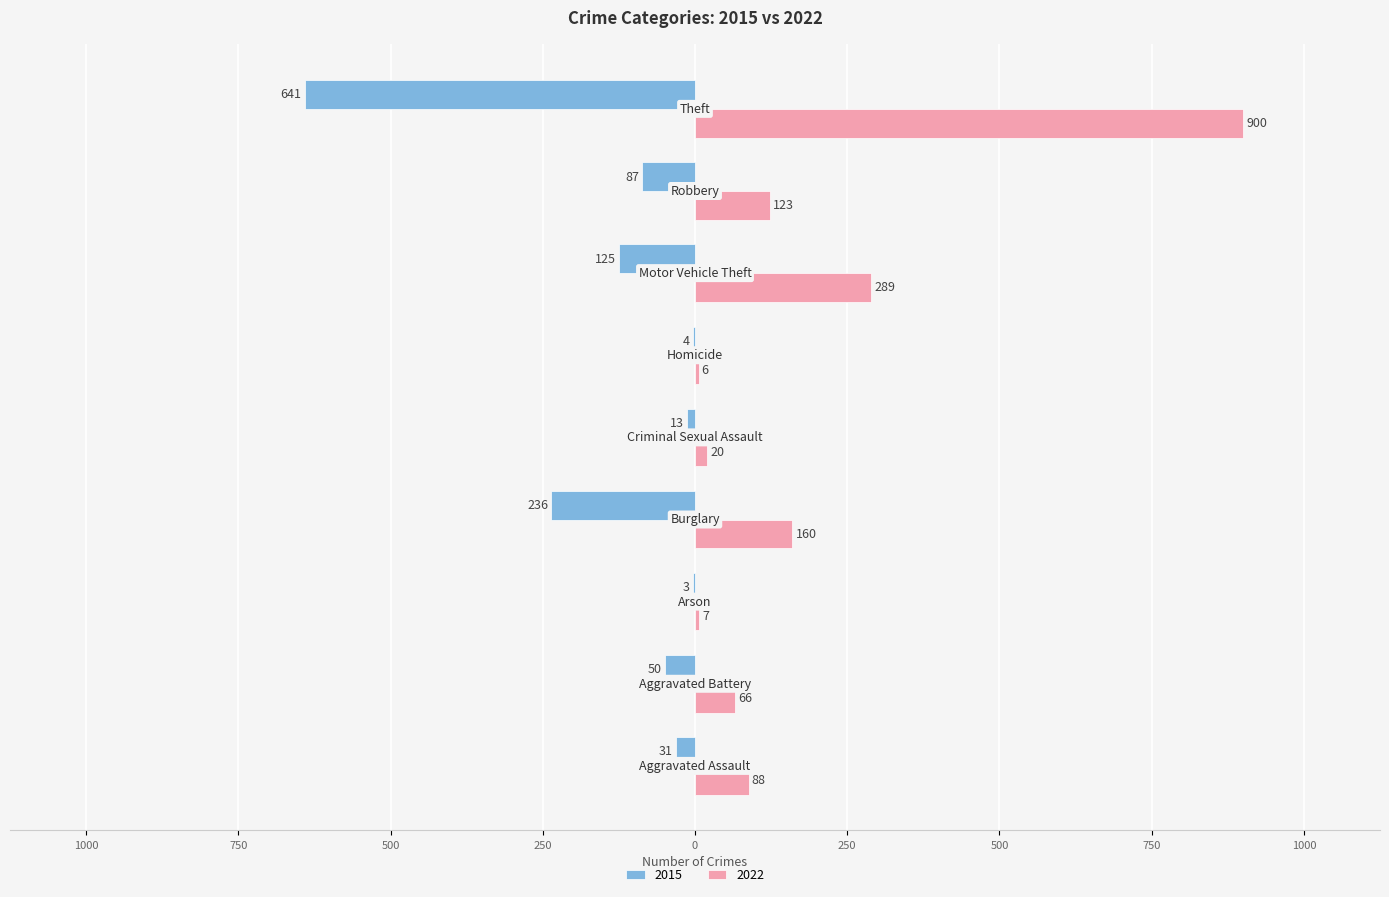

Where is 2015 nearest to the value -322?

Burglary